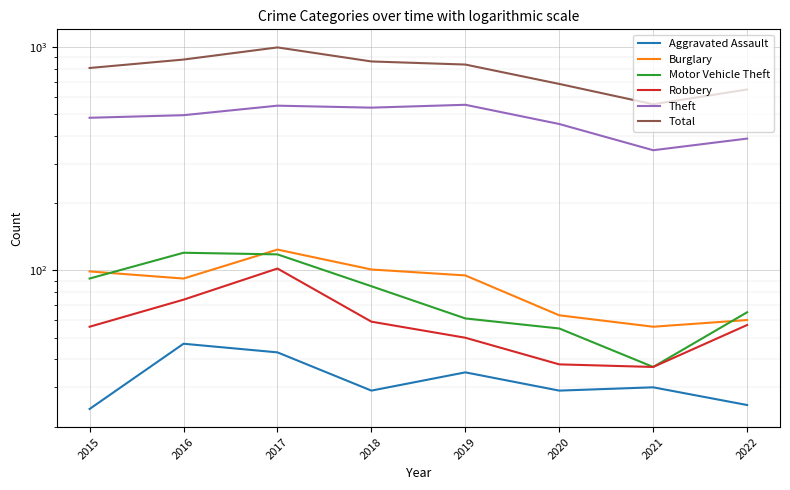

Which category has the highest value across all series?

2017